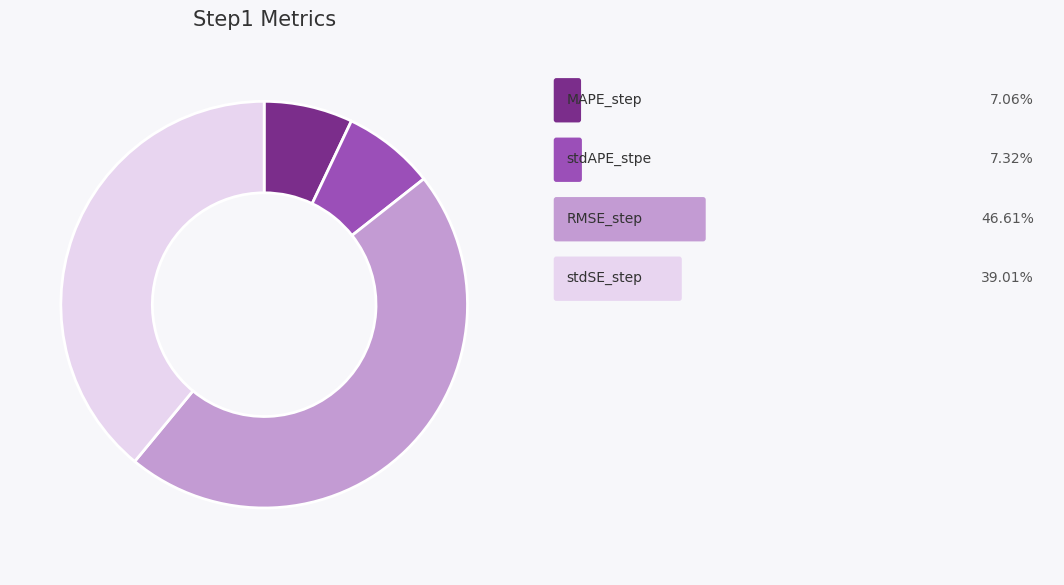

Is there a majority slice in this chart?

No